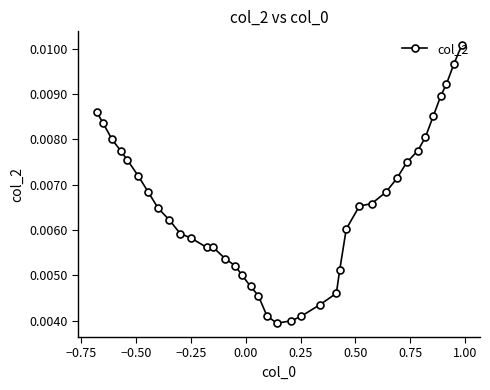

Count the values in the range 0 to 1.

38